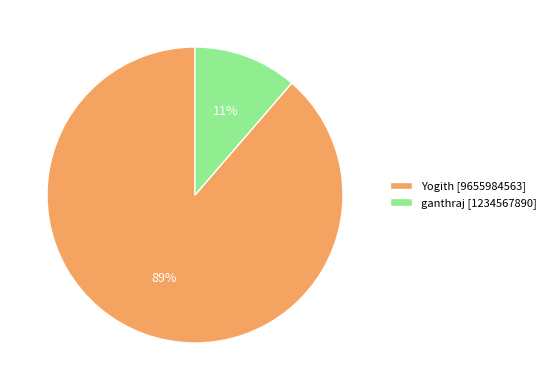

Which category has the smallest portion of the pie?

ganthraj